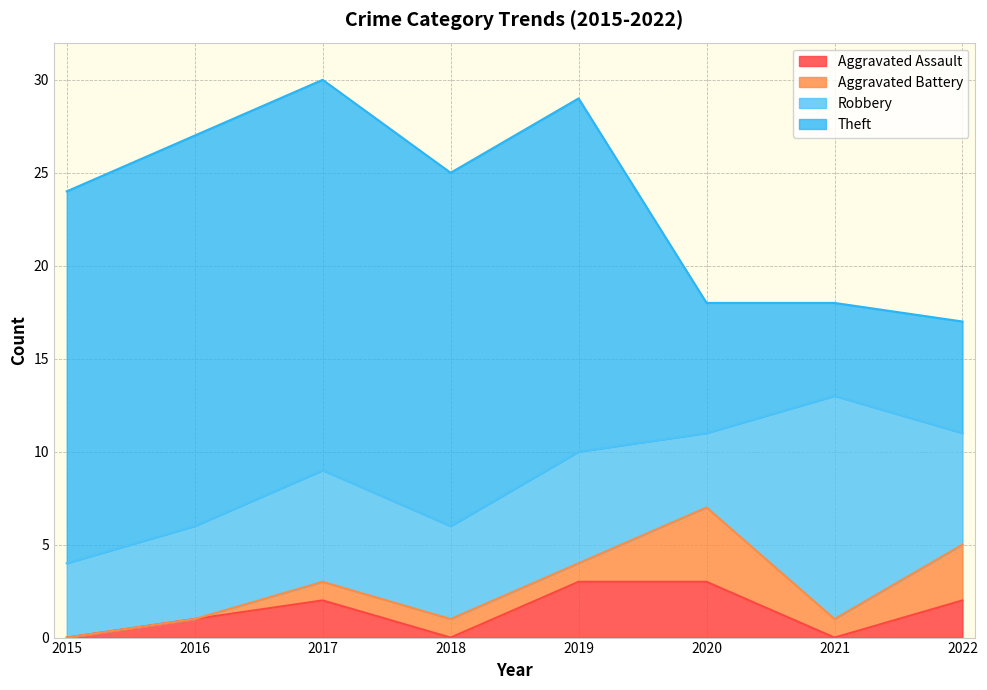

True or false: Aggravated Assault has more than 1 interior local peaks.

False